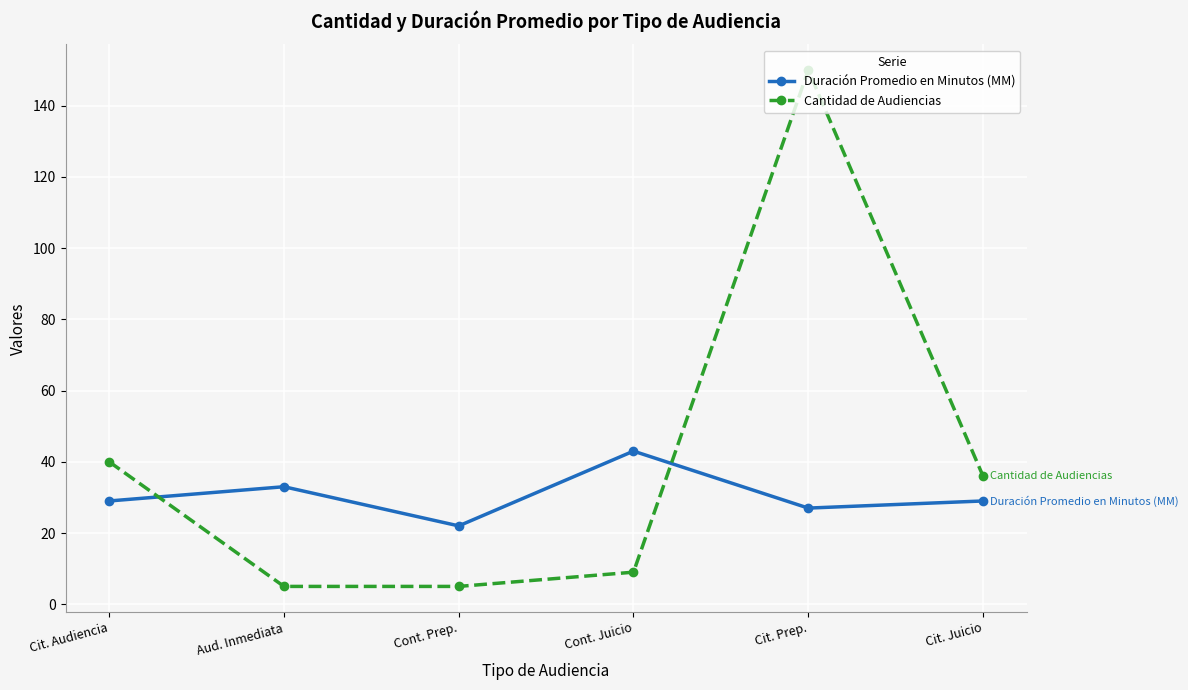

At which label is Cantidad de Audiencias closest to 77?

Cit. Audiencia